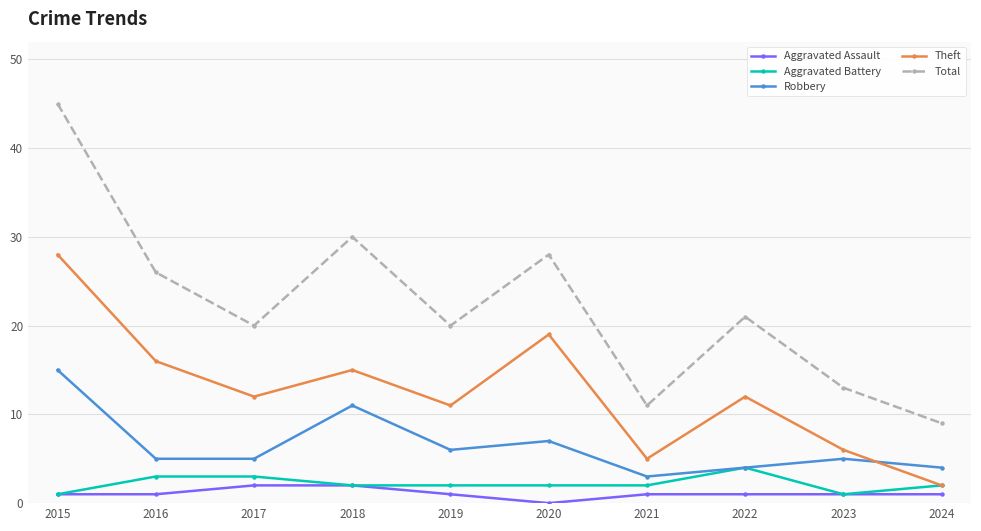

Which series has the largest total across all categories?

Total